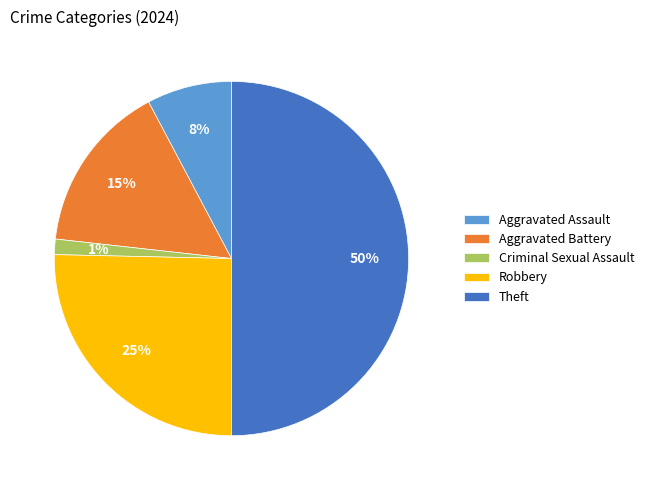

Which category has the smallest portion of the pie?

Criminal Sexual Assault